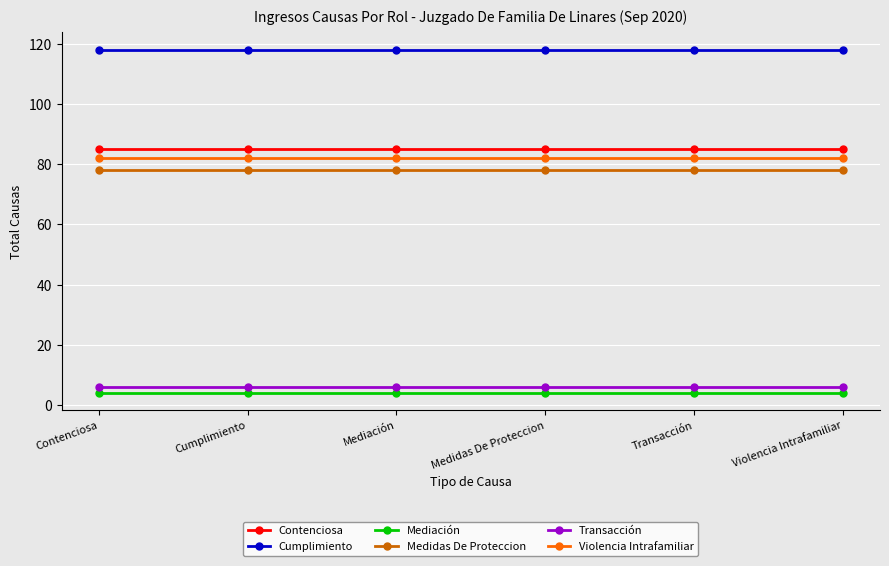

What is the maximum value shown in the chart?

118